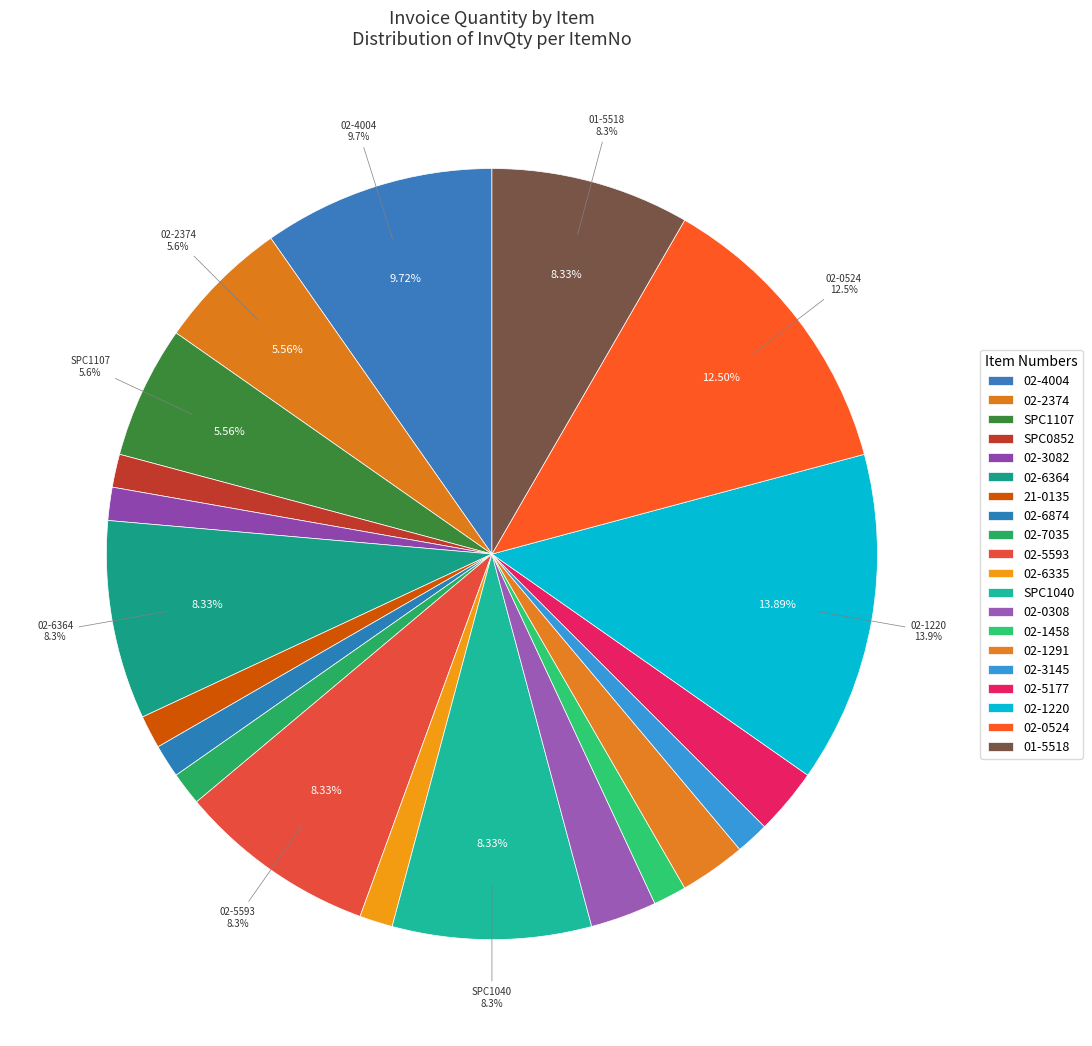

Count the number of slices in the pie.

20